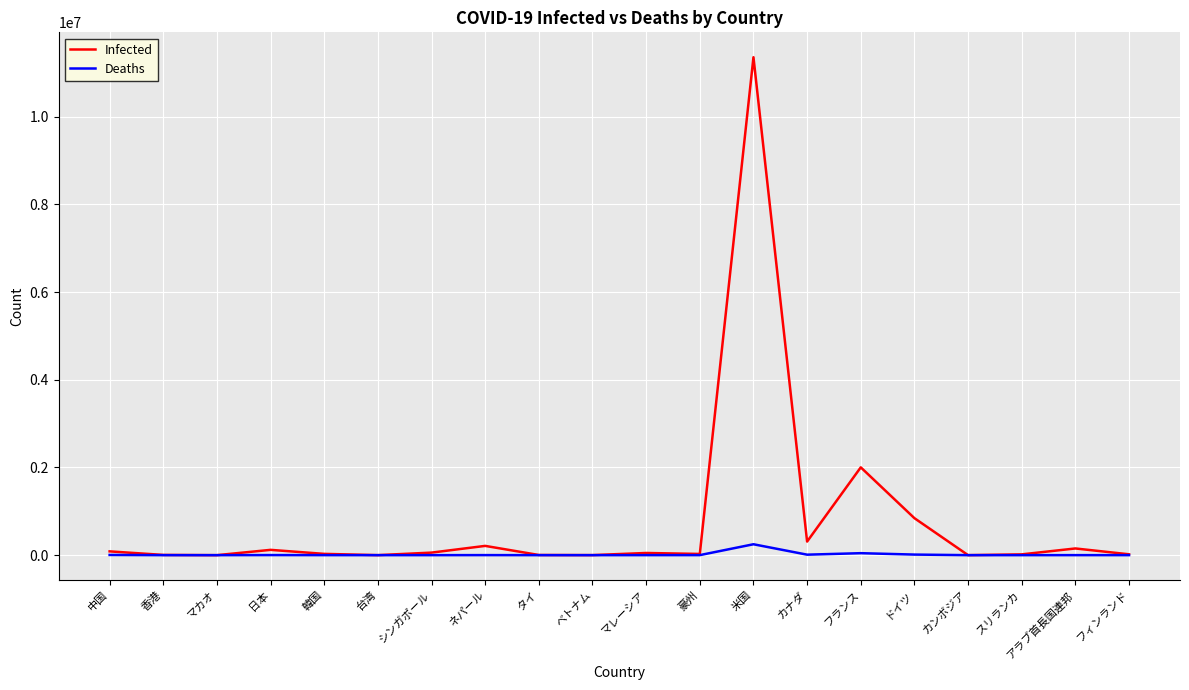

Which series has the largest total across all categories?

Infected